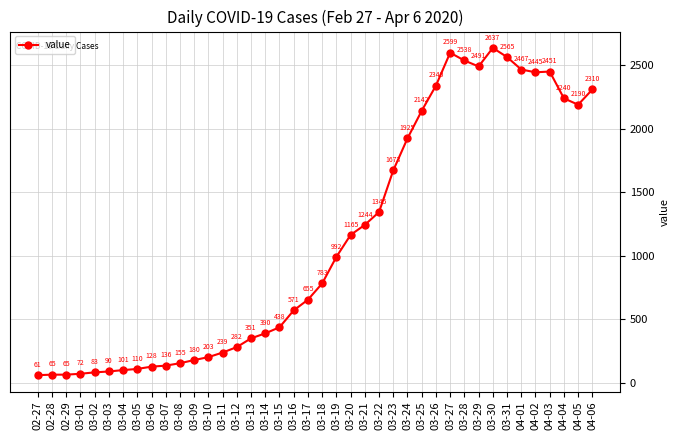

Count the number of data series in this chart.

1